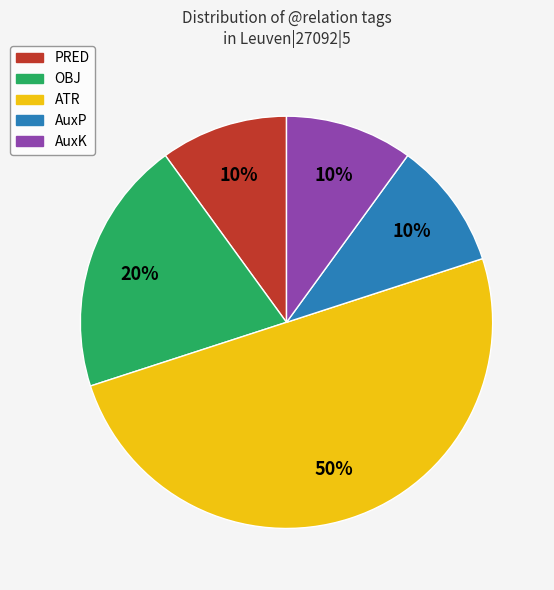

The PRED slice represents 10% of the pie. True or false?

True